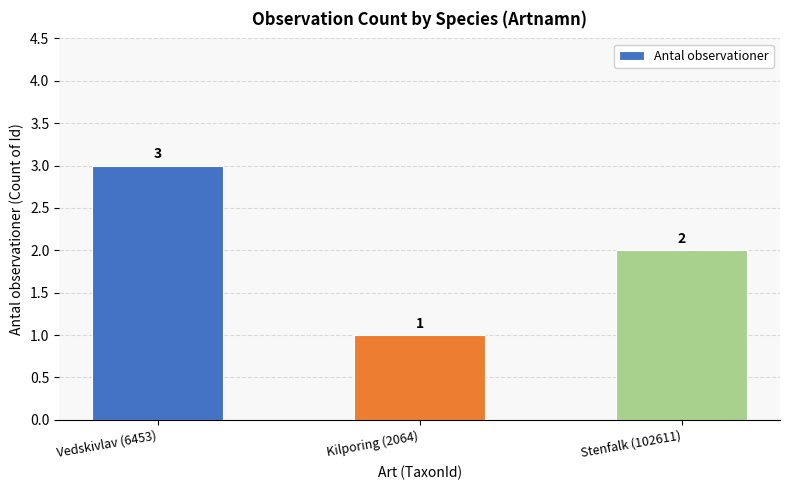

How many bars are there in total?

3